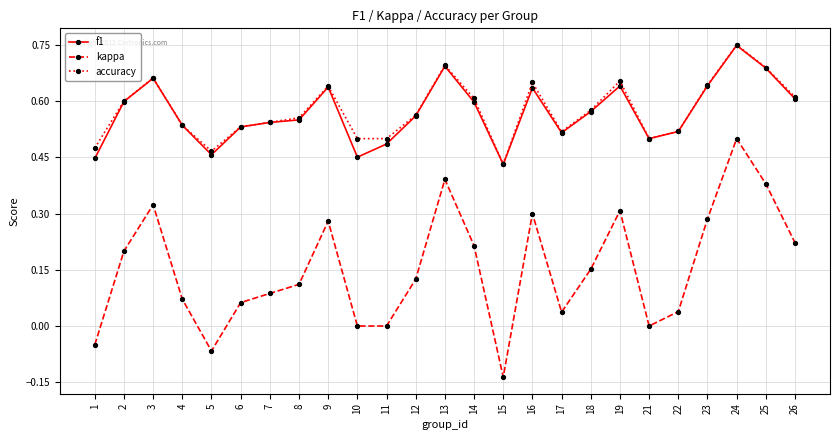

Which series has the widest spread of values?

kappa